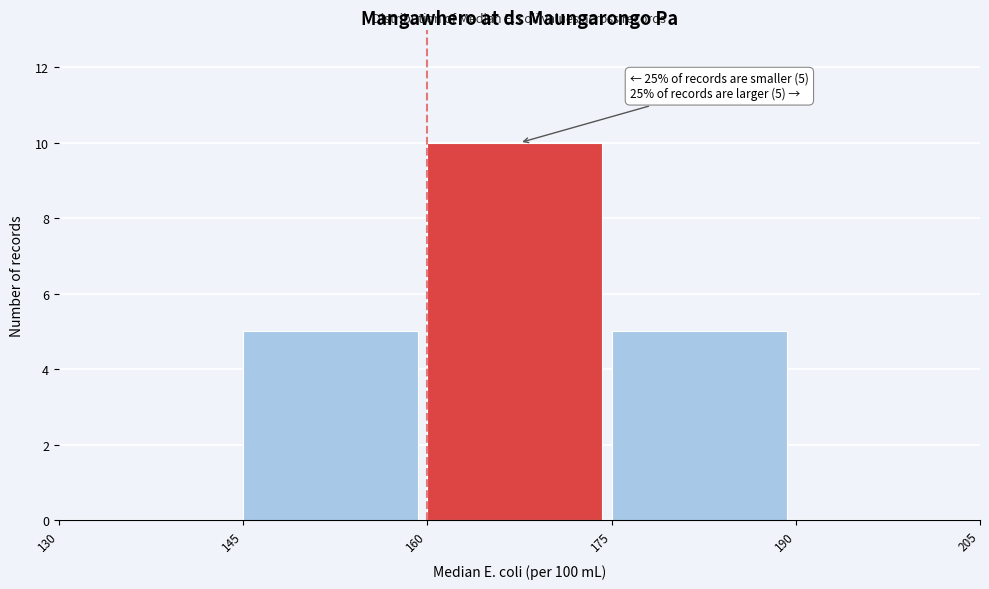

Which range on the x-axis has the tallest bar?

160 to 175